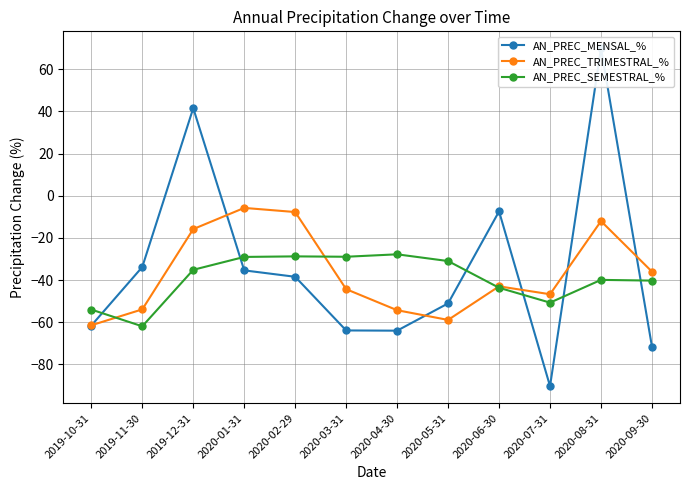

In AN_PREC_TRIMESTRAL_%, how many points are lower than both neighbors (excluding endpoints)?

2